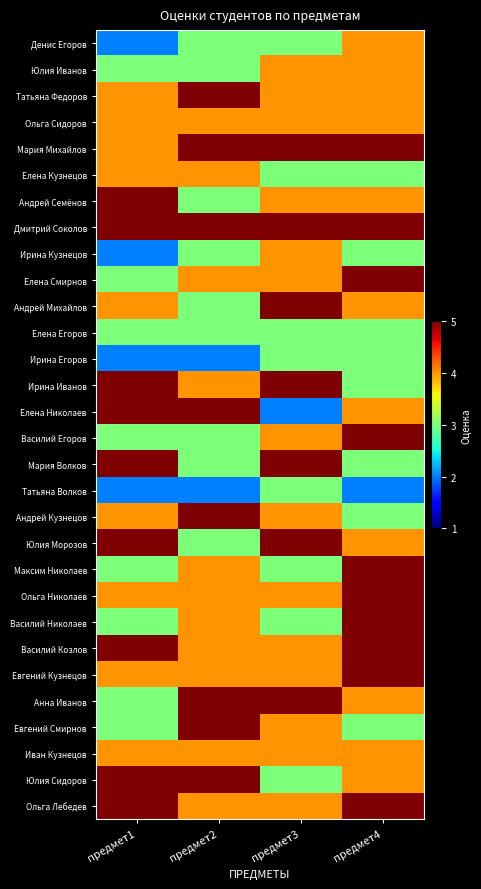

How many series are shown in this chart?

30